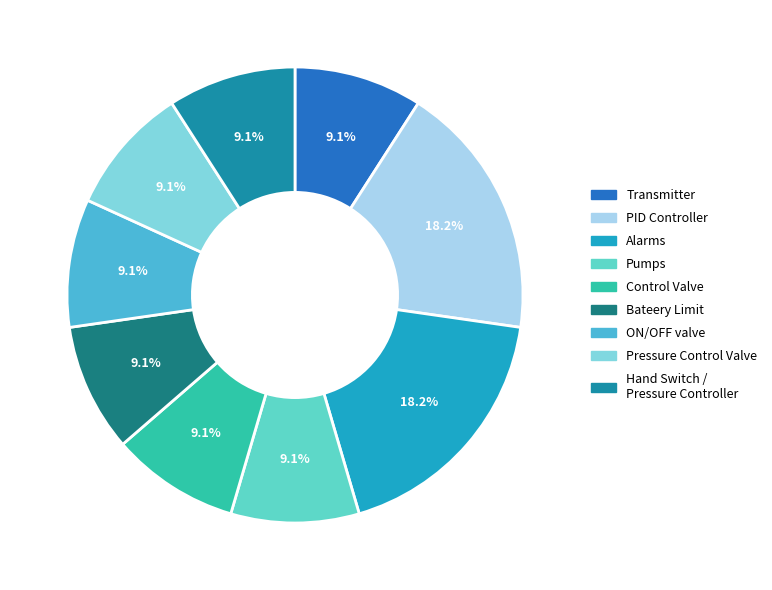

Does any single category account for the majority?

No